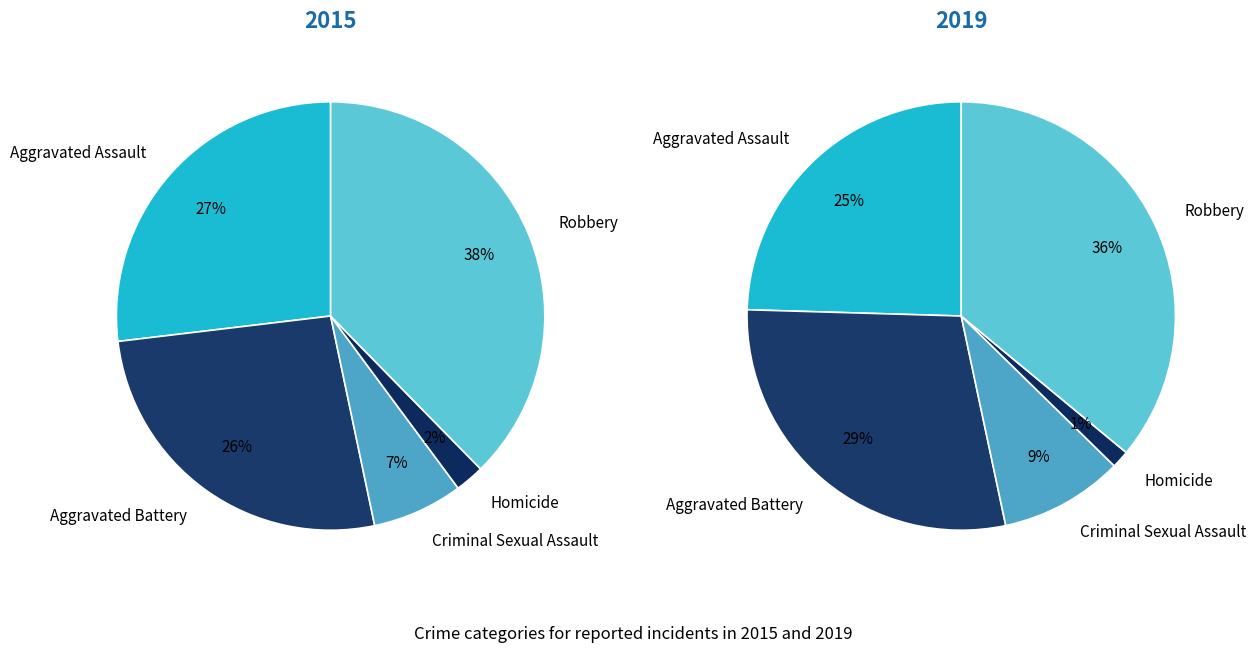

The Criminal Sexual Assault slice represents 9% of the pie. True or false?

True